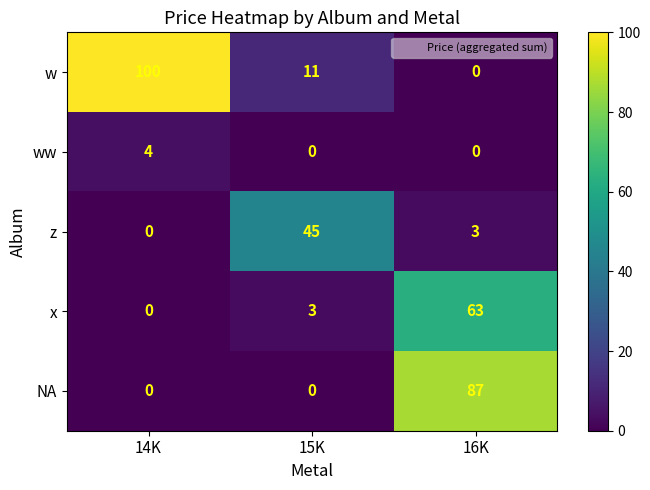

Which label corresponds to the largest value in the chart?

14K